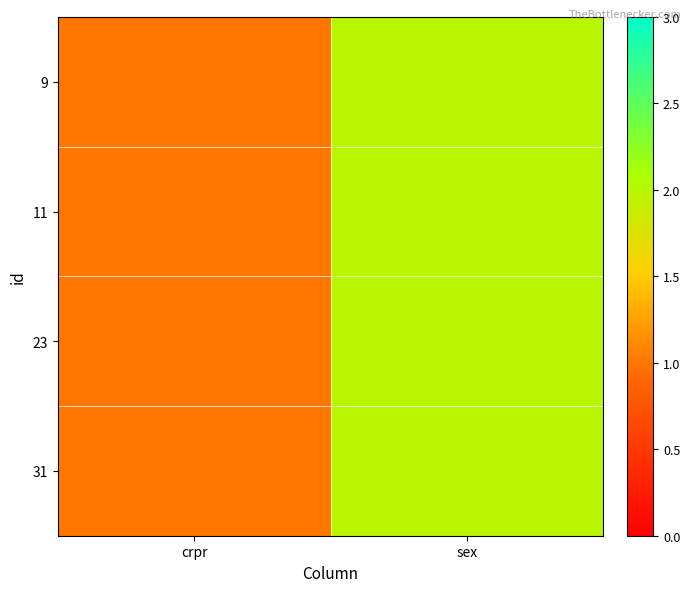

Reading right to left, list all the values displayed in this chart.

9: sex=2	crpr=1
11: sex=2	crpr=1
23: sex=2	crpr=1
31: sex=2	crpr=1